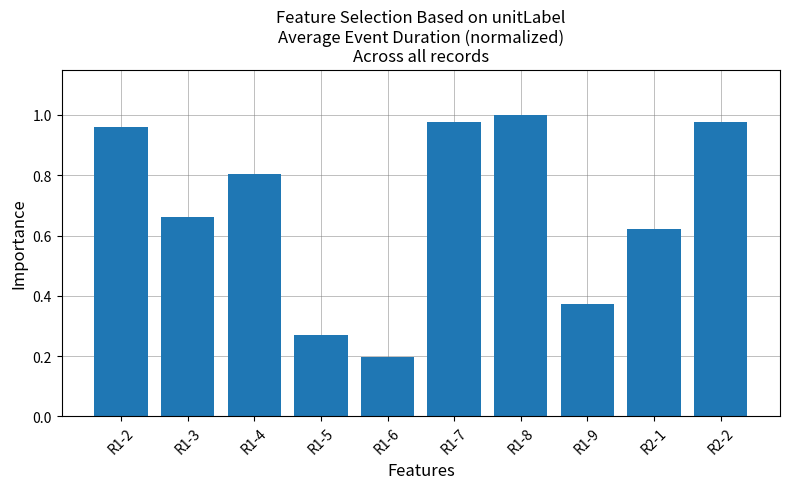

Does the chart contain any negative values?

No